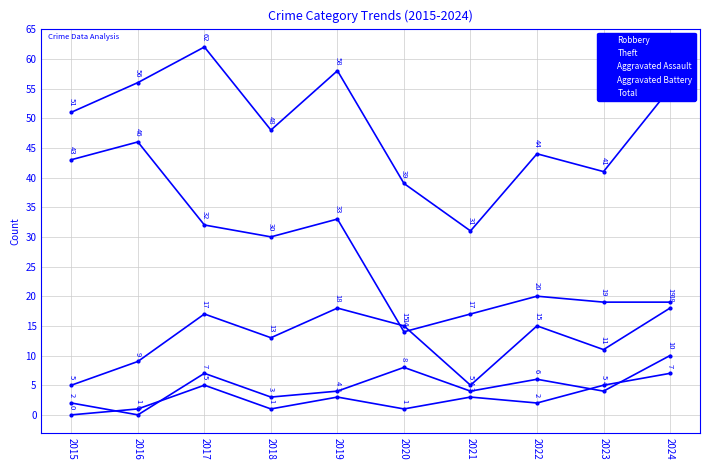

List the labels in order of Total value, smallest first.

2021, 2020, 2023, 2022, 2018, 2015, 2024, 2016, 2019, 2017